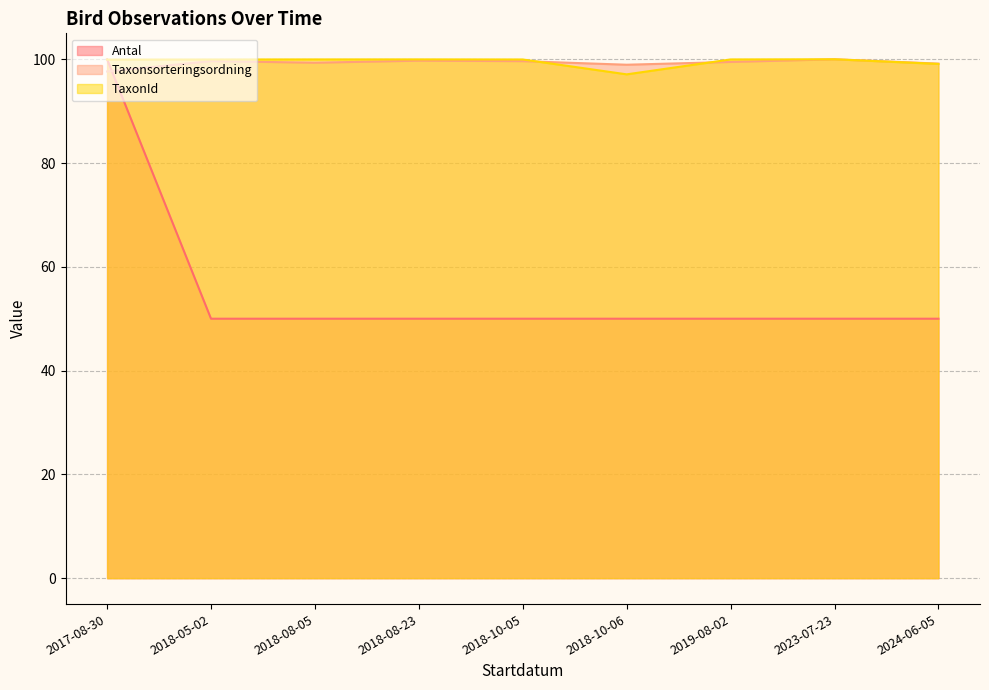

What is the spread (max minus min) of values at 2024-06-05?

49.2